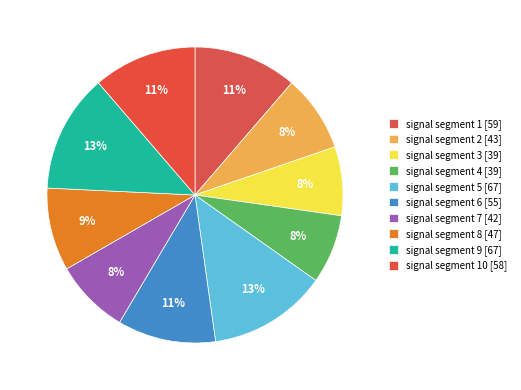

How many slices are in this pie chart?

10